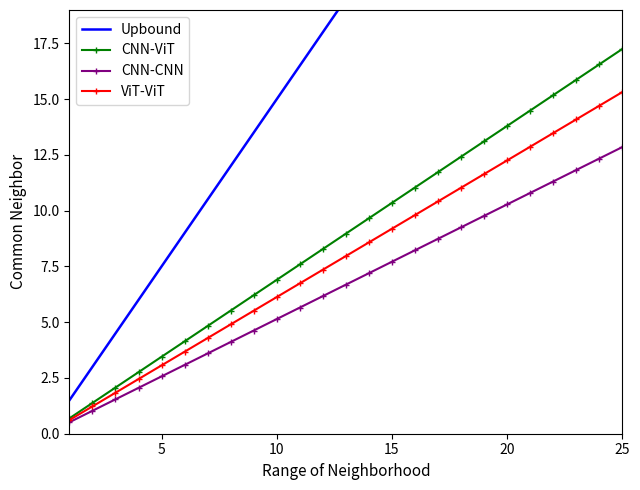

Which category has the highest value in the CNN-ViT series?

25